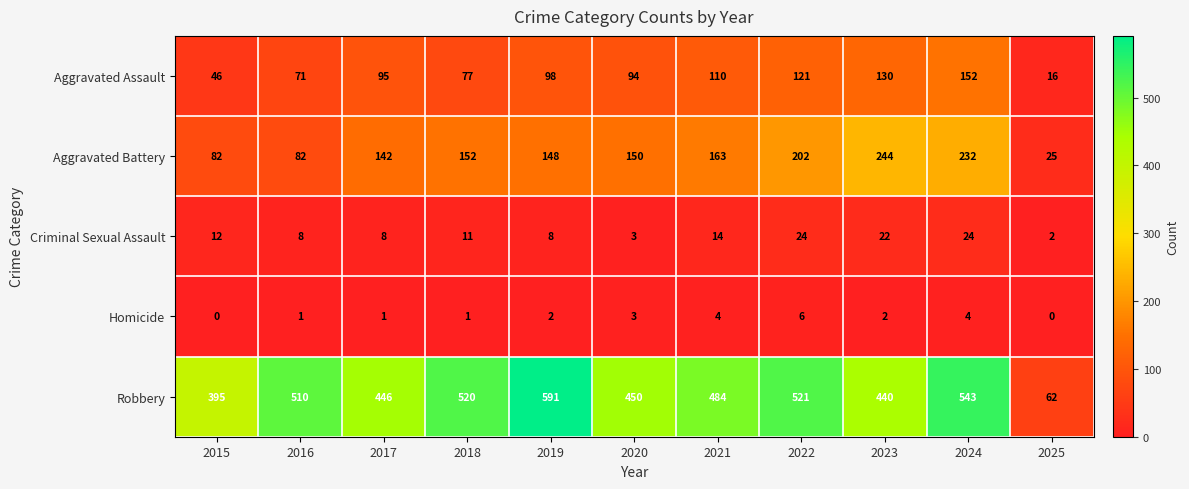

At which category is the sum across all series the highest?

2024